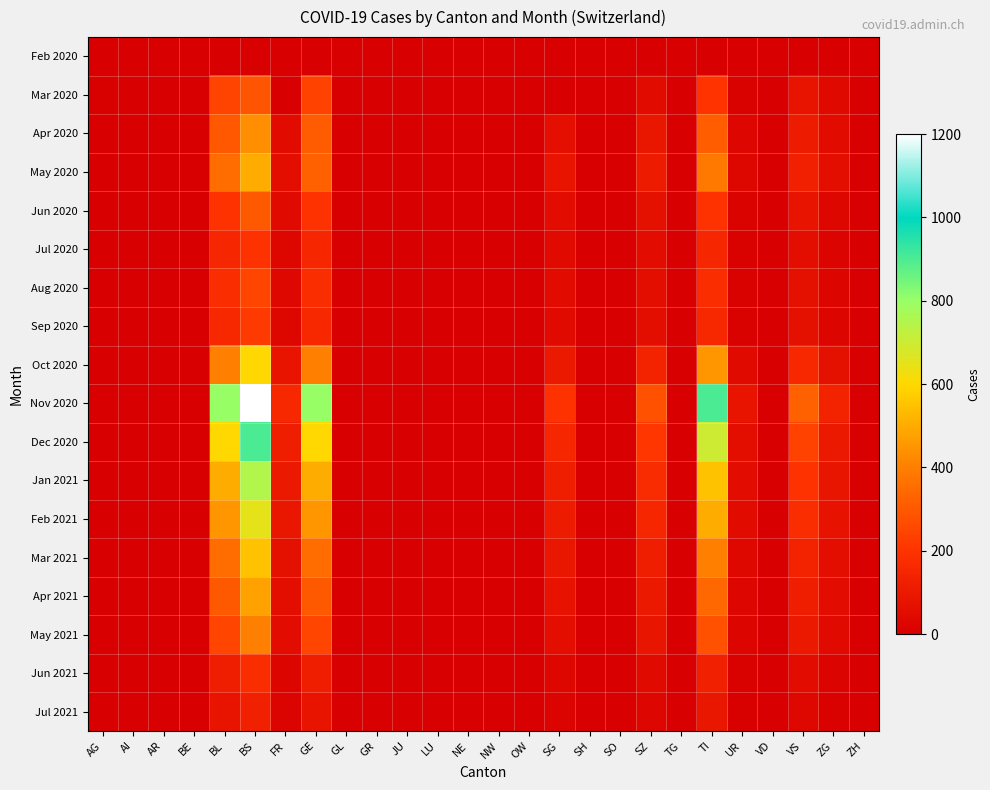

Which series has the largest total across all categories?

Nov 2020